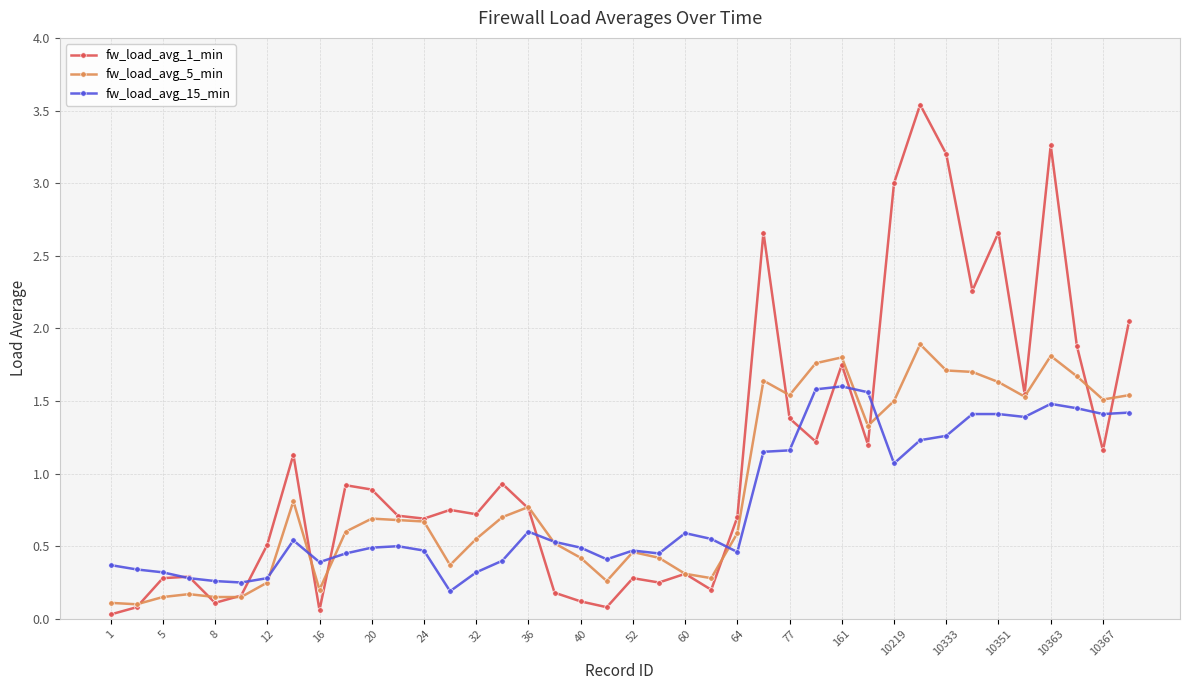

What is the value of the fw_load_avg_5_min point at the 19th from the left?

0.4